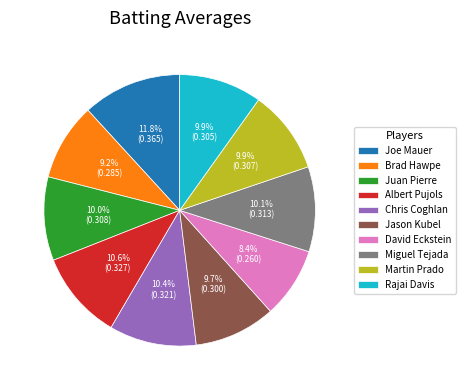

Is it true that Jason Kubel is 19% of the pie?

False